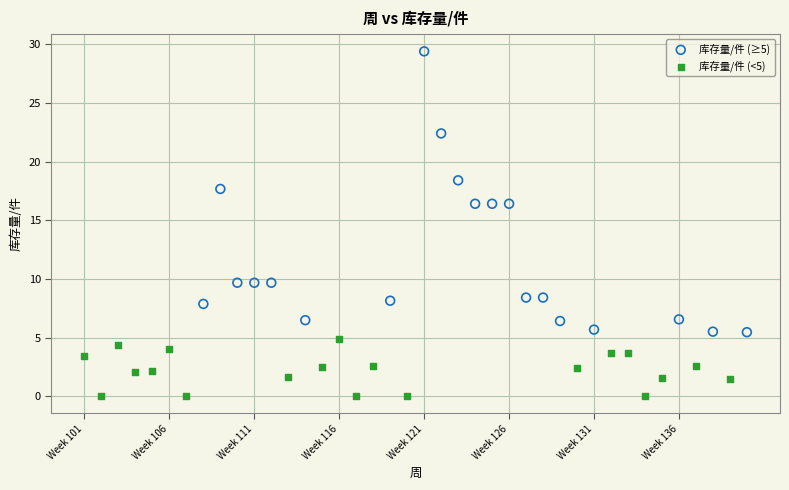

What are all the series names shown in the legend?

库存量/件 (≥5), 库存量/件 (<5)